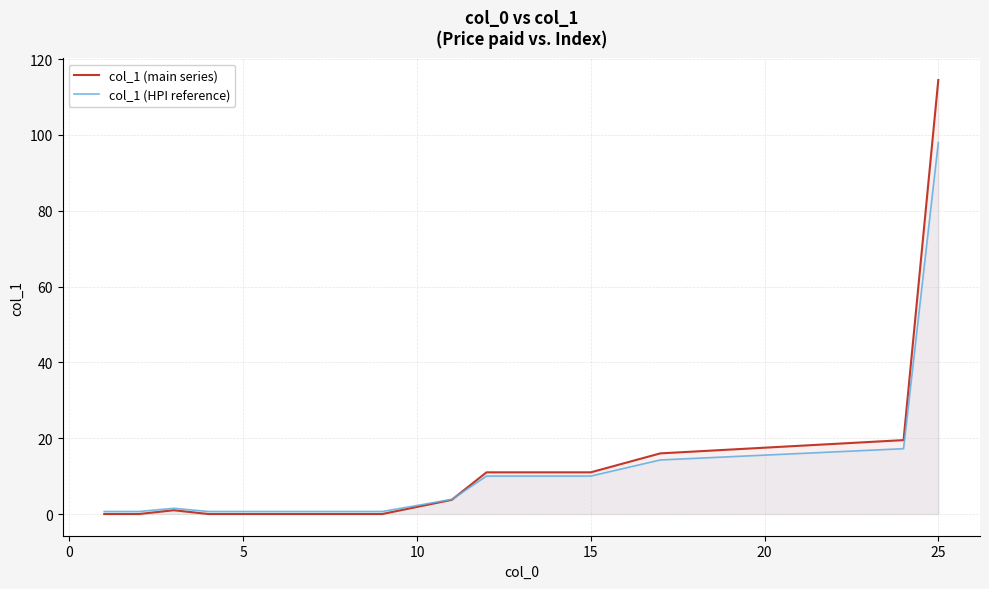

What is the greatest value displayed?

114.5